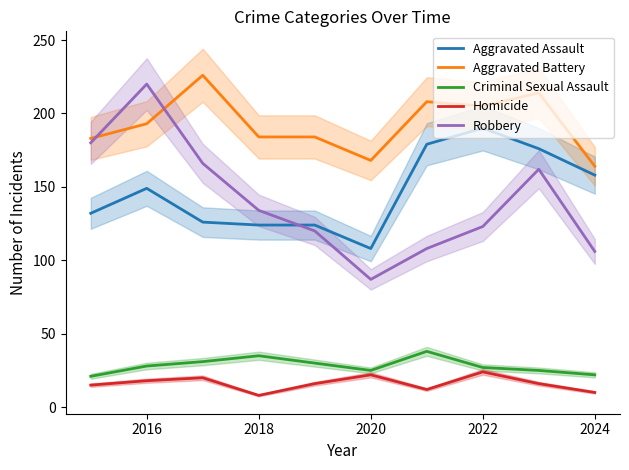

True or false: Aggravated Battery has more than 2 points higher than both neighbors.

True